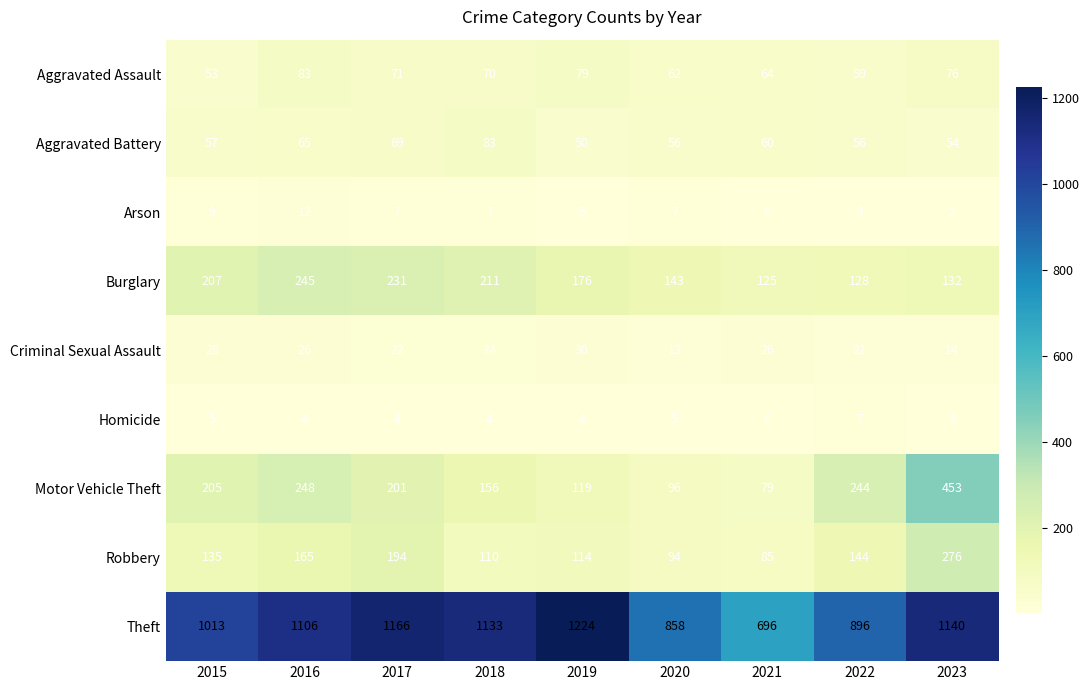

Is it true that Homicide equals 5 at 2015?

True